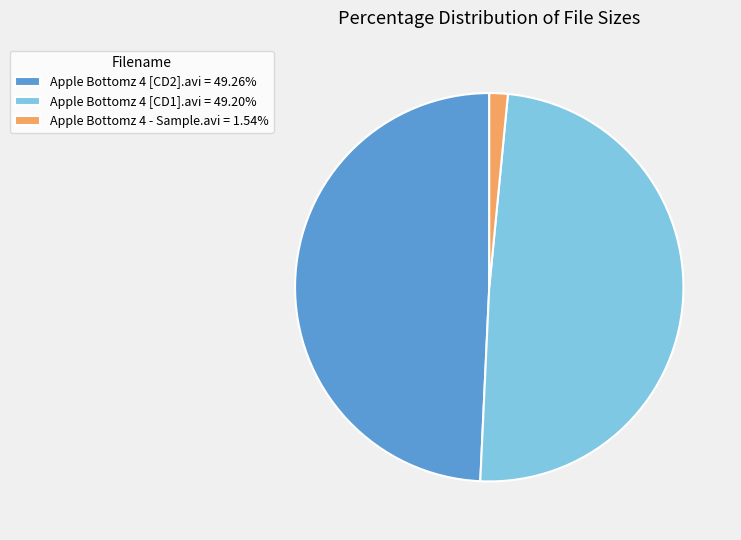

What is the ratio of the value at Apple Bottomz 4 [CD2].avi to the value at Apple Bottomz 4 [CD1].avi?

1.0